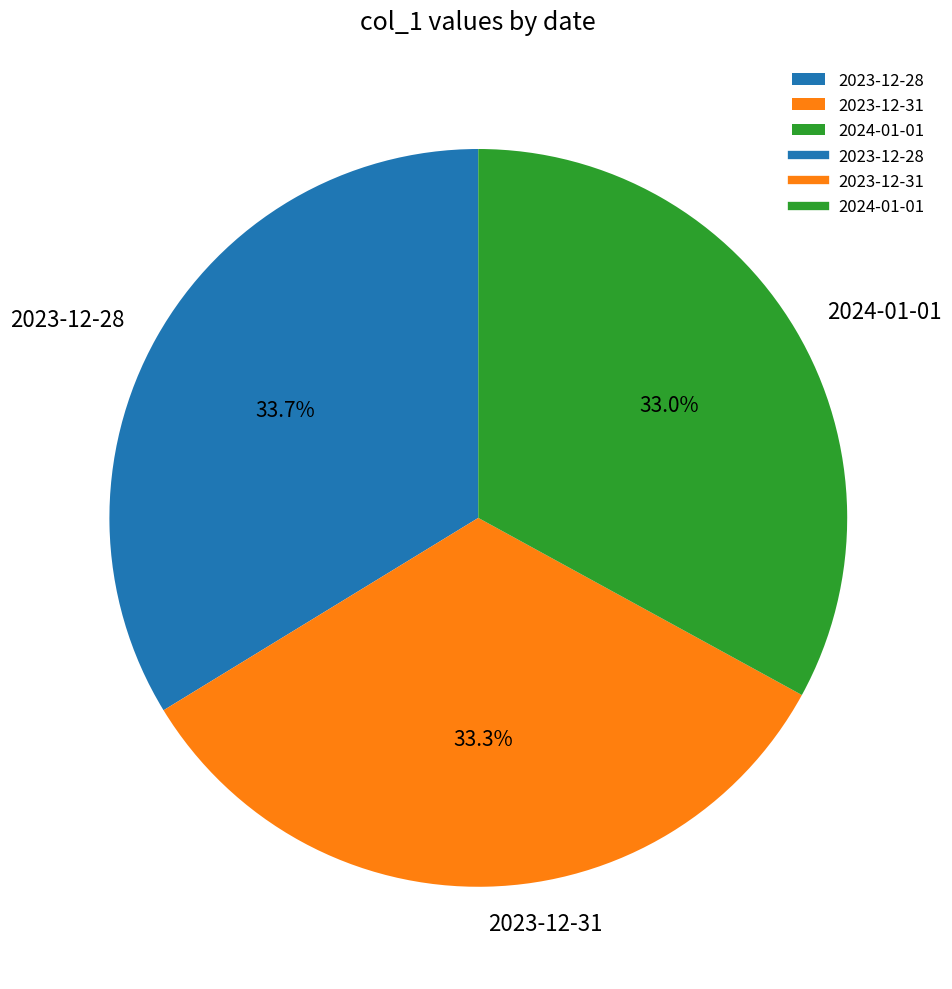

Combined, do 2024-01-01 and 2023-12-28 account for over 50%?

Yes